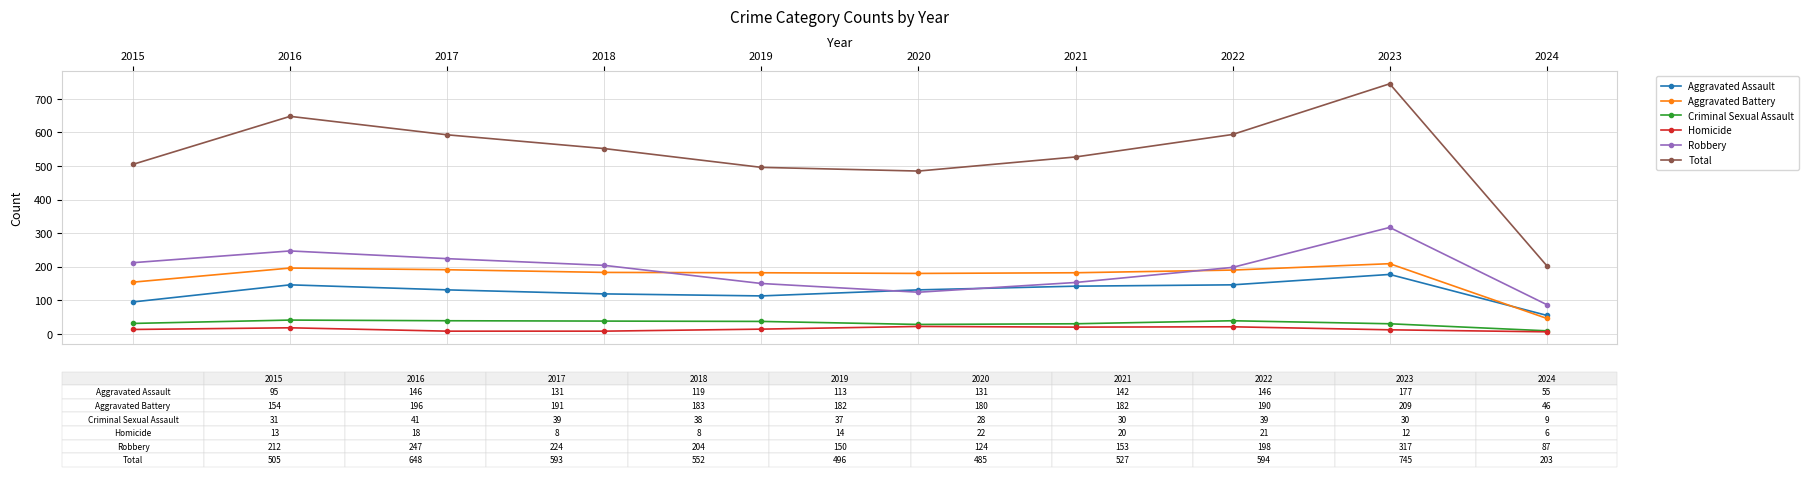

What is the value of the Criminal Sexual Assault point at the 1st from the left?

31